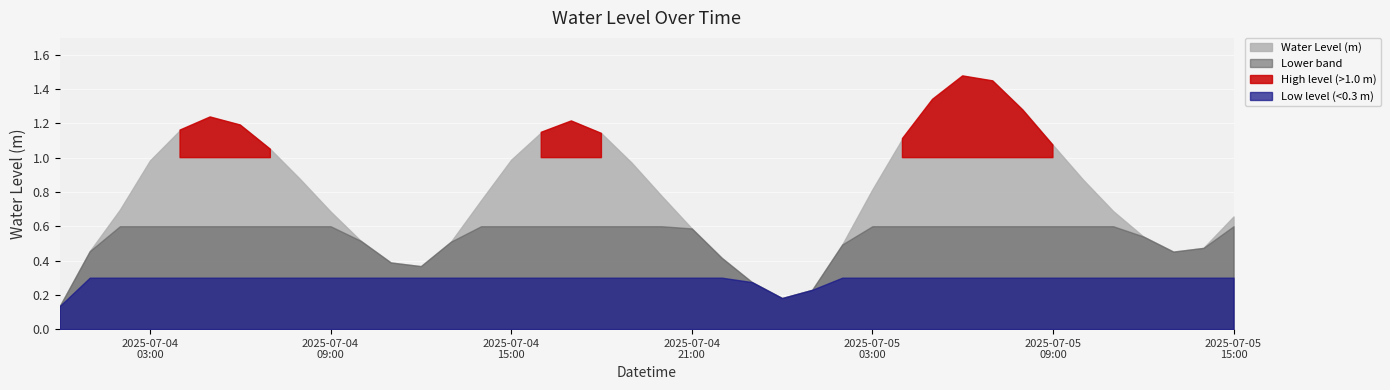

What is the difference between the second highest and second lowest values?

1.3